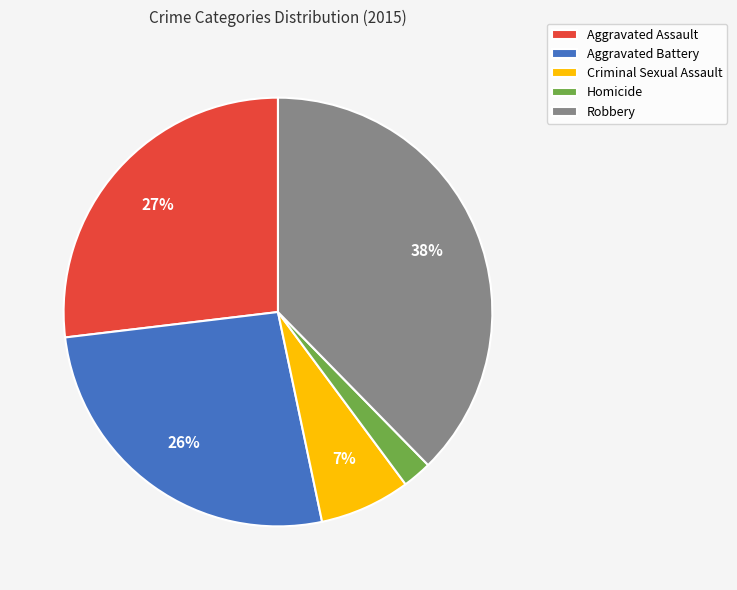

Is there a majority slice in this chart?

No